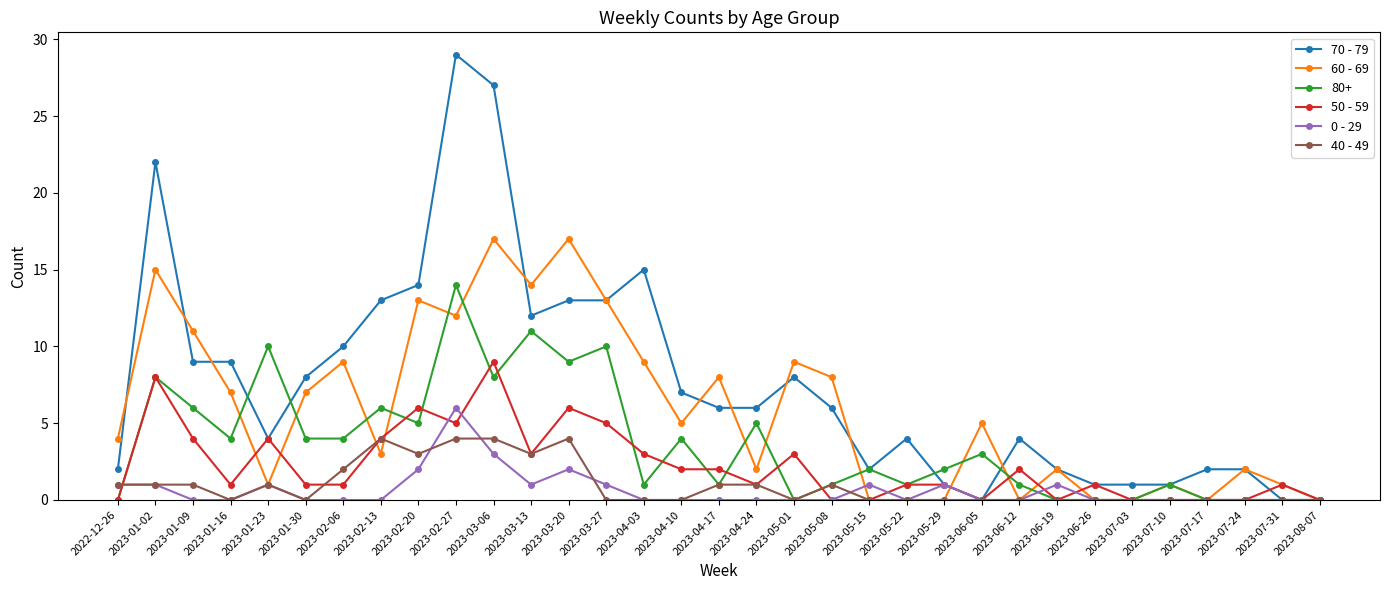

Which series has the largest total across all categories?

70 - 79